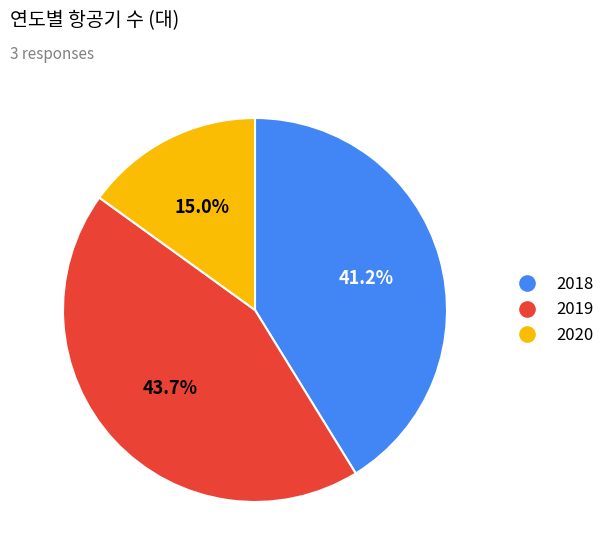

Rank the categories by value from lowest to highest.

2020, 2018, 2019